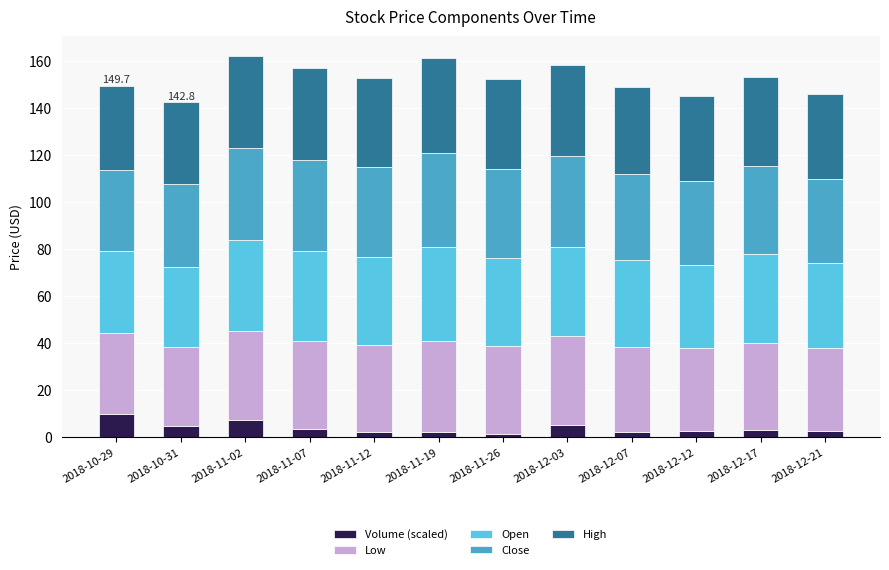

What is the highest value of the Volume (scaled) series?

9.8